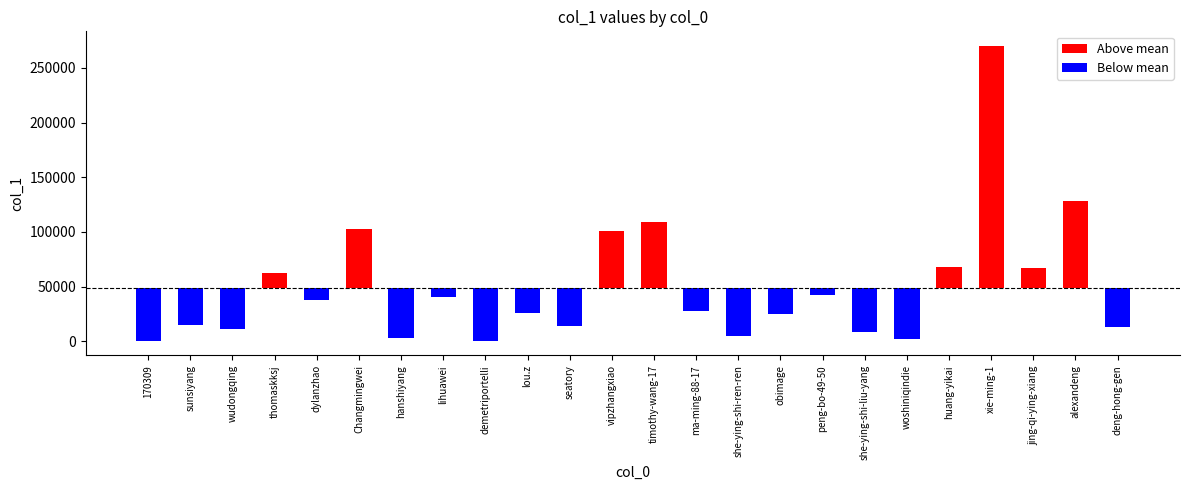

Which series changed the most between lou.z and peng-bo-49-50?

Below mean